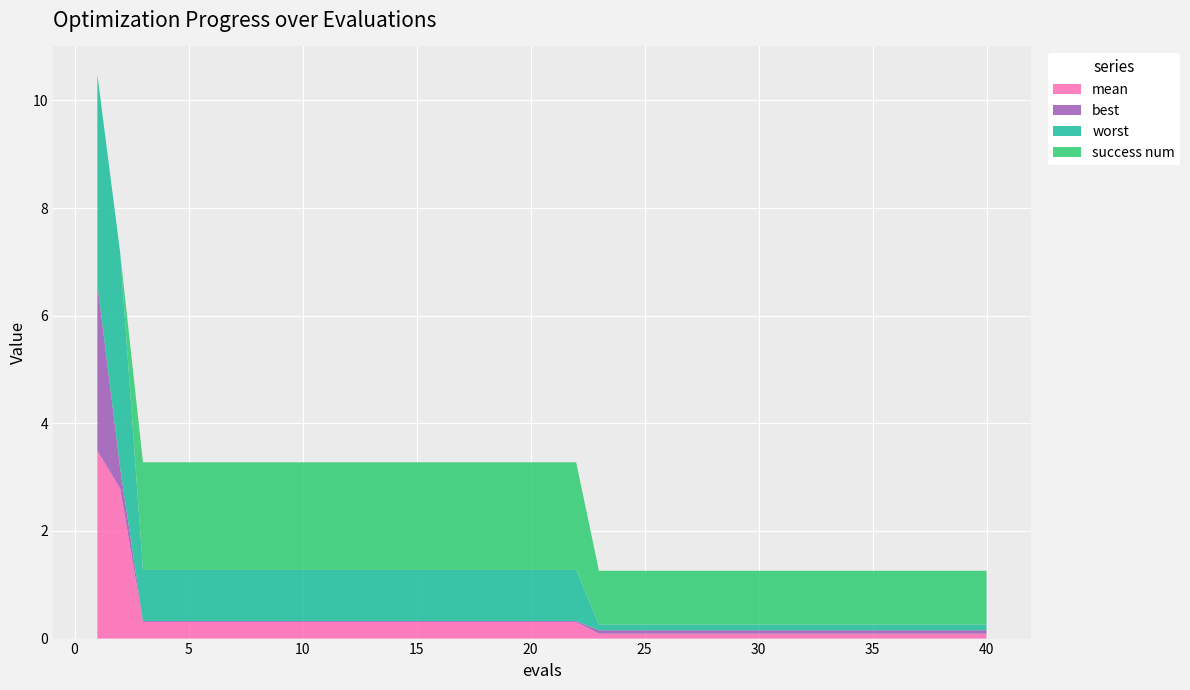

Reading left to right, transcribe all the data shown in this chart.

mean: 1=3.5	2=2.8	3=0.3	4=0.3	5=0.3	6=0.3	7=0.3	8=0.3	9=0.3	10=0.3	11=0.3	12=0.3	13=0.3	14=0.3	15=0.3	16=0.3	17=0.3	18=0.3	19=0.3	20=0.3	21=0.3	22=0.3	23=0.1	24=0.1	25=0.1	26=0.1	27=0.1	28=0.1	29=0.1	30=0.1	31=0.1	32=0.1	33=0.1	34=0.1	35=0.1	36=0.1	37=0.1	38=0.1	39=0.1	40=0.1
best: 1=3.1	2=0.4	3=0.0	4=0.0	5=0.0	6=0.0	7=0.0	8=0.0	9=0.0	10=0.0	11=0.0	12=0.0	13=0.0	14=0.0	15=0.0	16=0.0	17=0.0	18=0.0	19=0.0	20=0.0	21=0.0	22=0.0	23=0.1	24=0.1	25=0.1	26=0.1	27=0.1	28=0.1	29=0.1	30=0.1	31=0.1	32=0.1	33=0.1	34=0.1	35=0.1	36=0.1	37=0.1	38=0.1	39=0.1	40=0.1
worst: 1=3.9	2=4.0	3=0.9	4=0.9	5=0.9	6=0.9	7=0.9	8=0.9	9=0.9	10=0.9	11=0.9	12=0.9	13=0.9	14=0.9	15=0.9	16=0.9	17=0.9	18=0.9	19=0.9	20=0.9	21=0.9	22=0.9	23=0.1	24=0.1	25=0.1	26=0.1	27=0.1	28=0.1	29=0.1	30=0.1	31=0.1	32=0.1	33=0.1	34=0.1	35=0.1	36=0.1	37=0.1	38=0.1	39=0.1	40=0.1
success num: 1=0.0	2=0.0	3=2.0	4=2.0	5=2.0	6=2.0	7=2.0	8=2.0	9=2.0	10=2.0	11=2.0	12=2.0	13=2.0	14=2.0	15=2.0	16=2.0	17=2.0	18=2.0	19=2.0	20=2.0	21=2.0	22=2.0	23=1.0	24=1.0	25=1.0	26=1.0	27=1.0	28=1.0	29=1.0	30=1.0	31=1.0	32=1.0	33=1.0	34=1.0	35=1.0	36=1.0	37=1.0	38=1.0	39=1.0	40=1.0